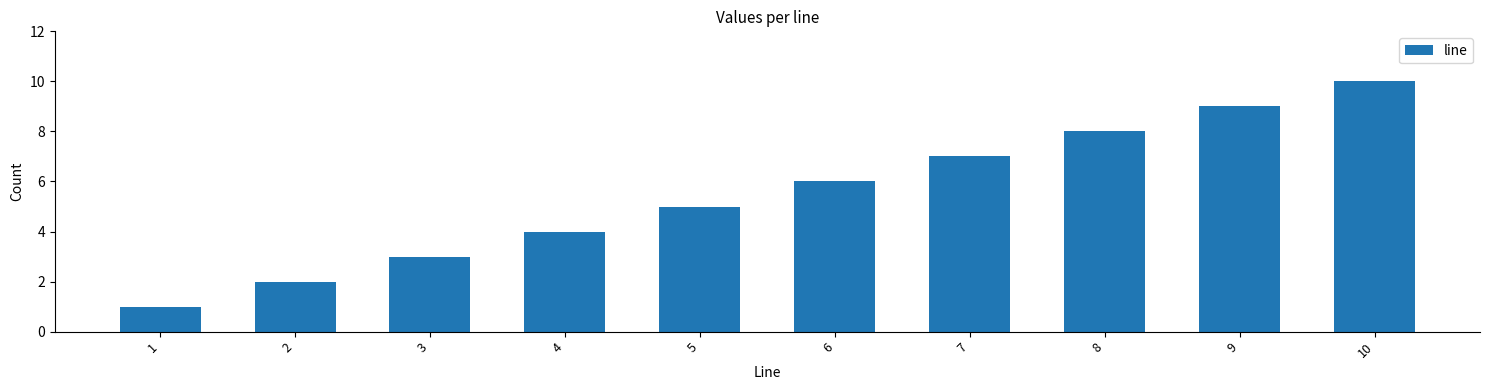

Rank the categories by value from lowest to highest.

1, 2, 3, 4, 5, 6, 7, 8, 9, 10